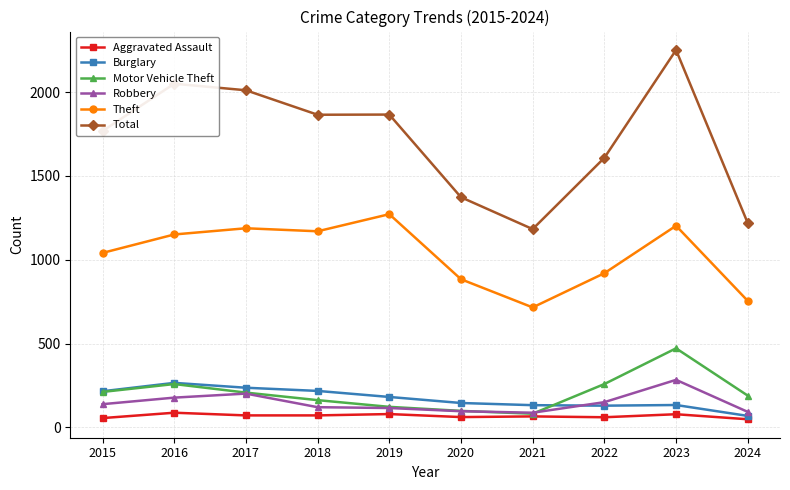

At which label does Theft reach its minimum?

2021